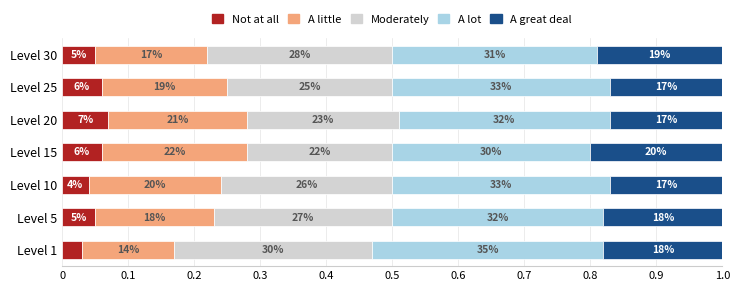

What are all the series names shown in the legend?

Not at all, A little, Moderately, A lot, A great deal